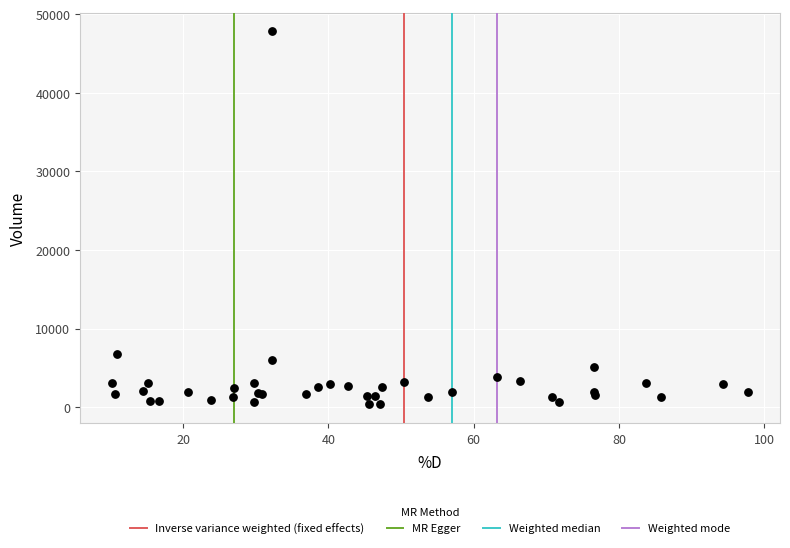

What Y value in the scatter plot is closest to 24080?

6741